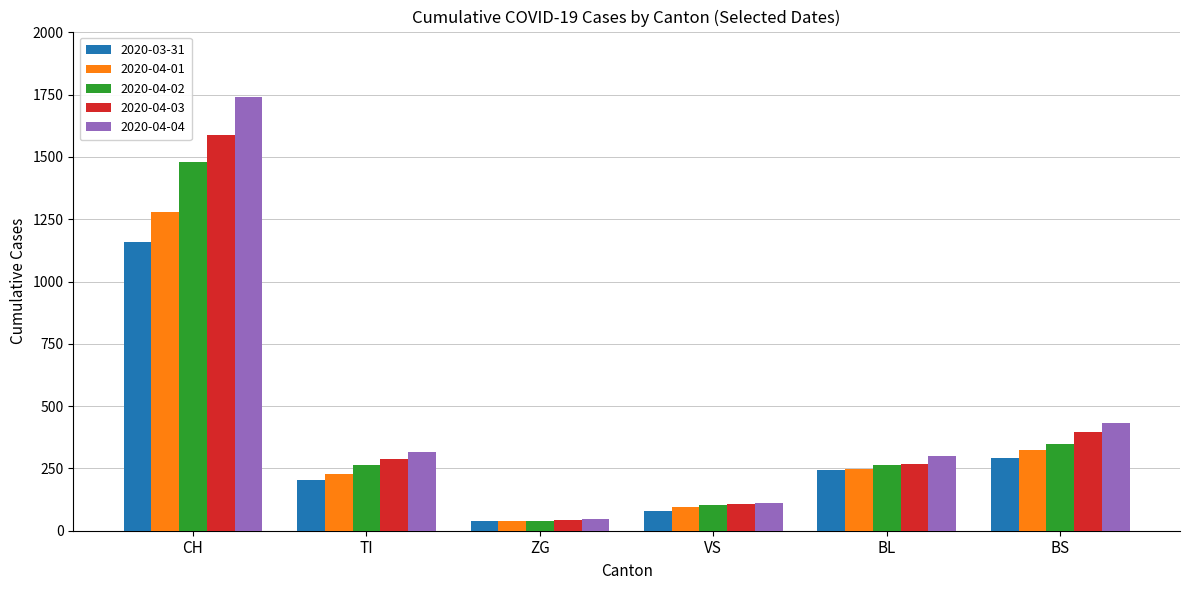

True or false: 2020-04-03 has a value of 287 at TI.

True